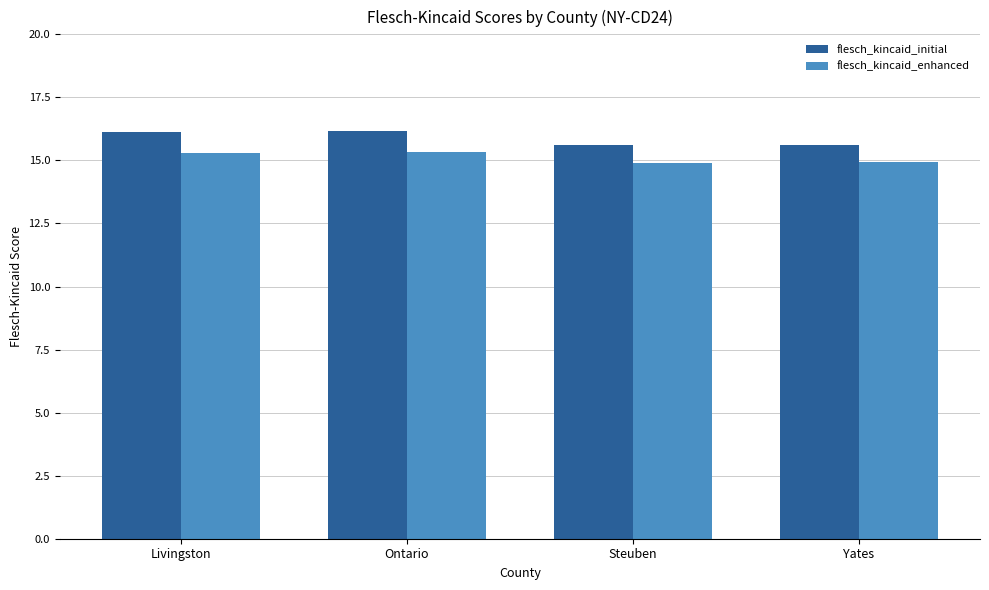

How many groups of bars are there?

4